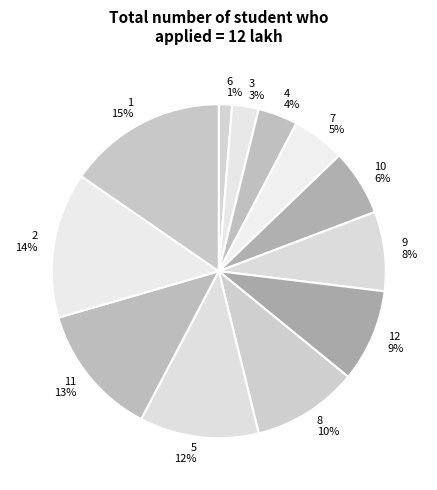

What is the largest slice in the pie chart?

1